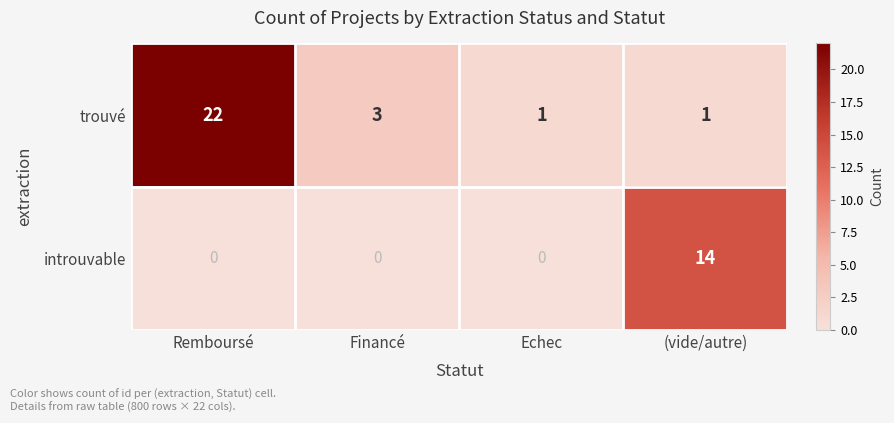

At which label does trouvé first exceed 3?

Remboursé